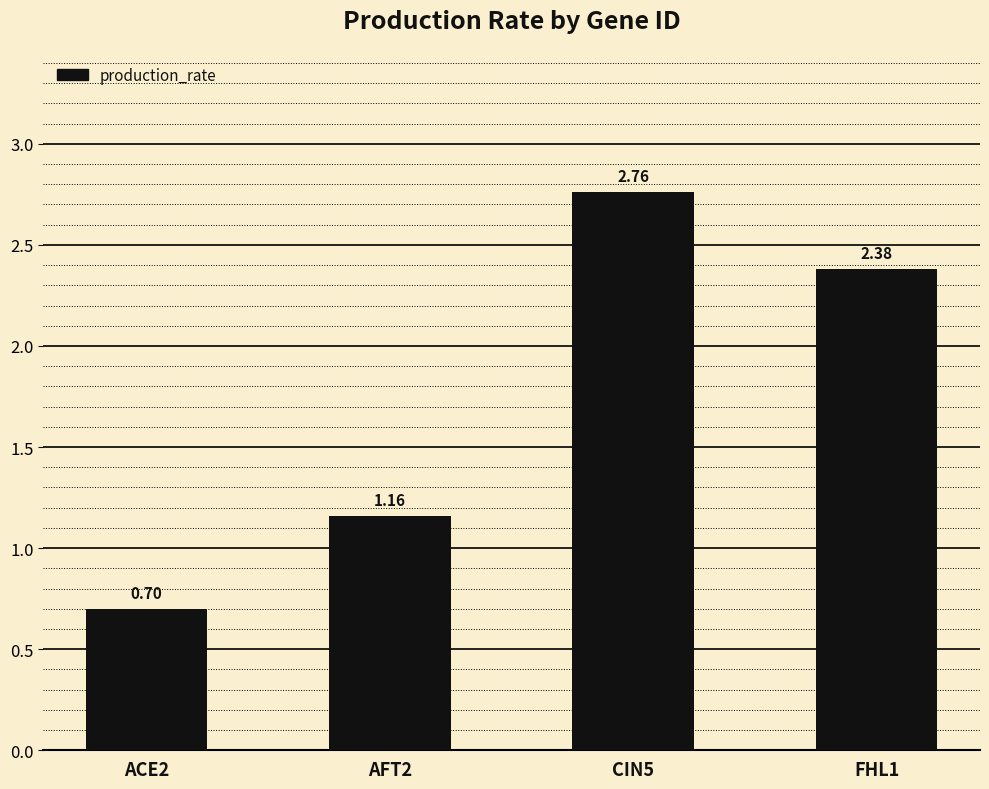

What is the difference between the maximum and minimum values?

2.1